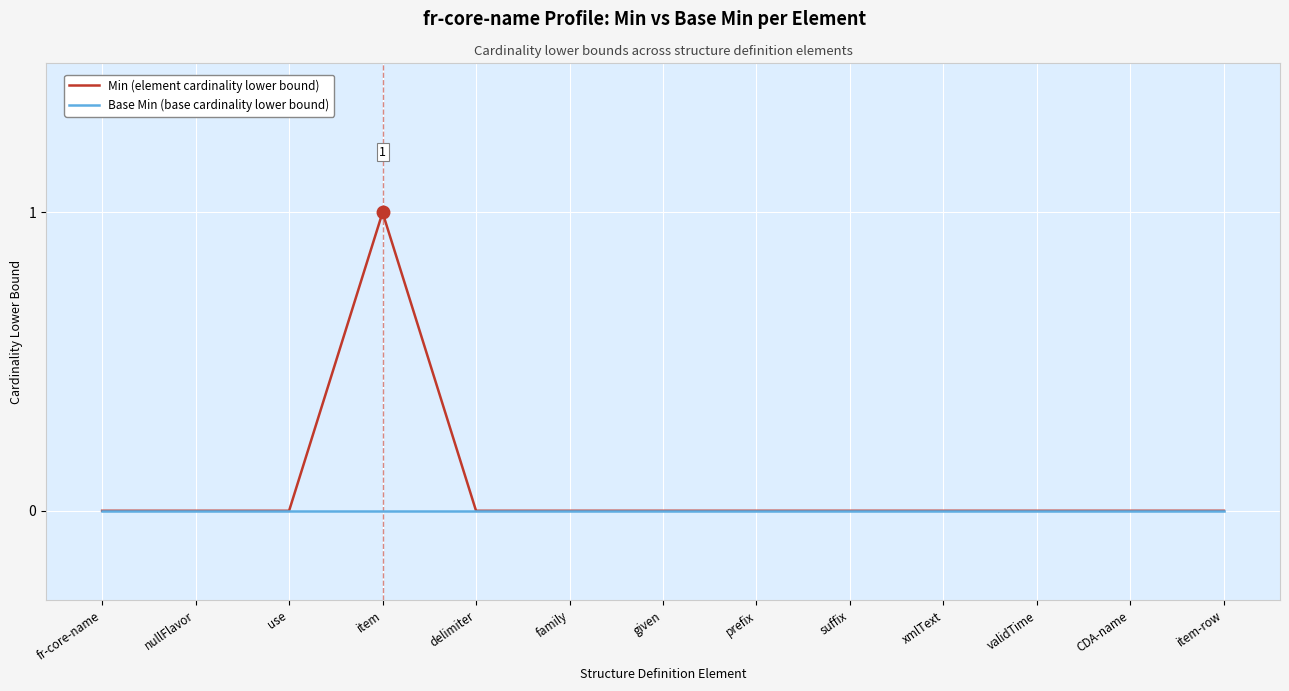

Which series has the widest spread of values?

Min (element cardinality lower bound)